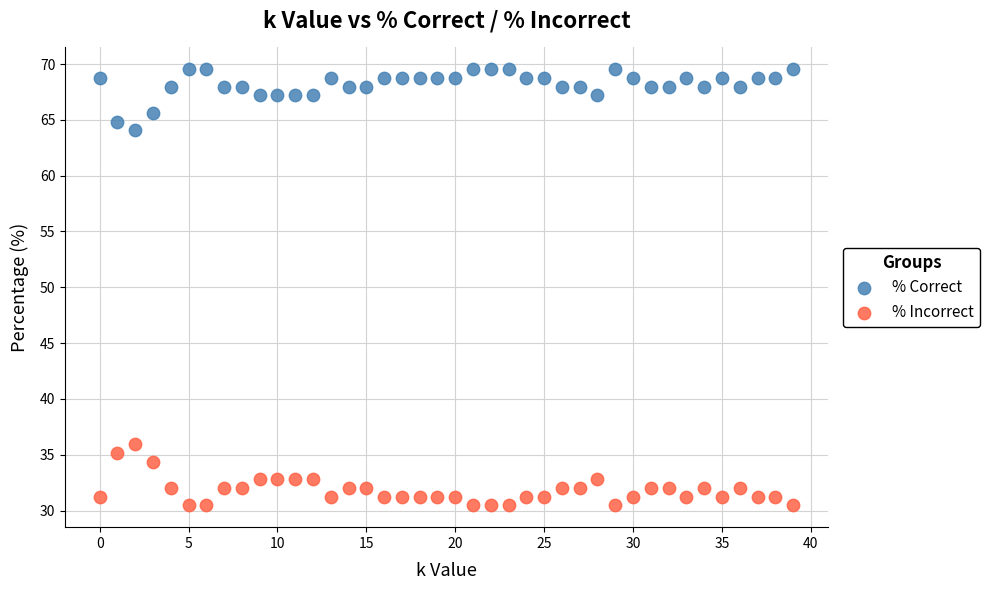

What are all the series names shown in the legend?

% Correct, % Incorrect